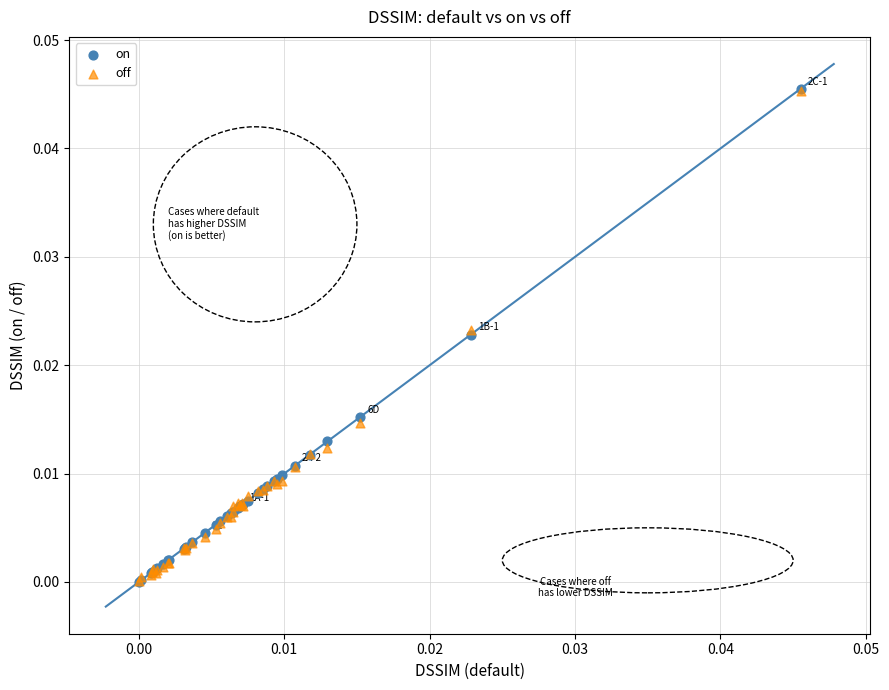

What are all the series names shown in the legend?

on, off